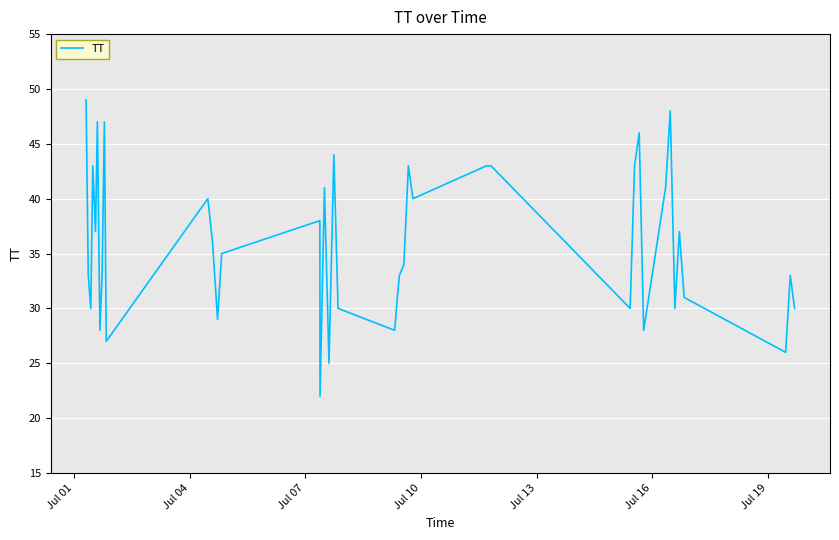

True or false: there are more than 1 points higher than both neighbors.

True